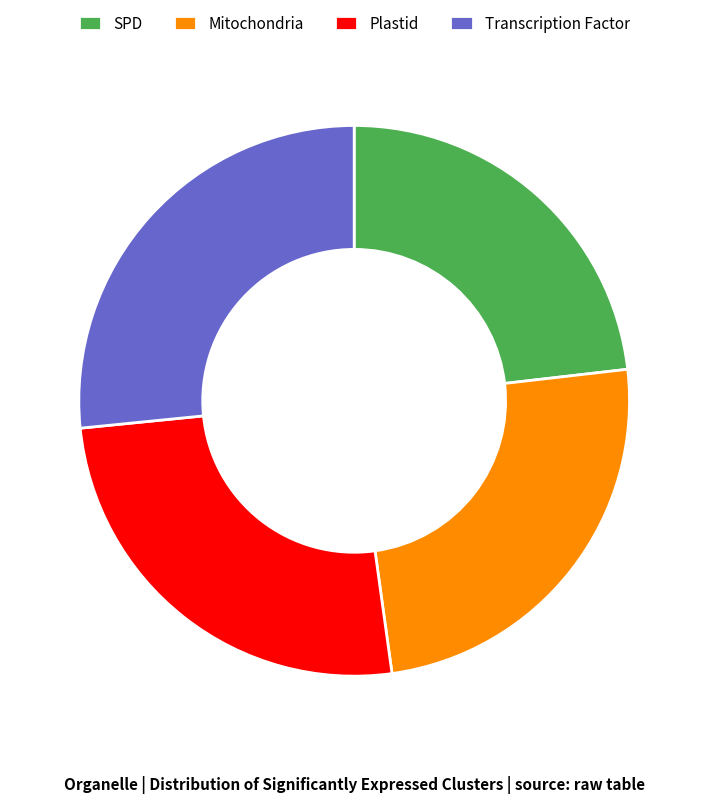

Which category has the smallest portion of the pie?

SPD